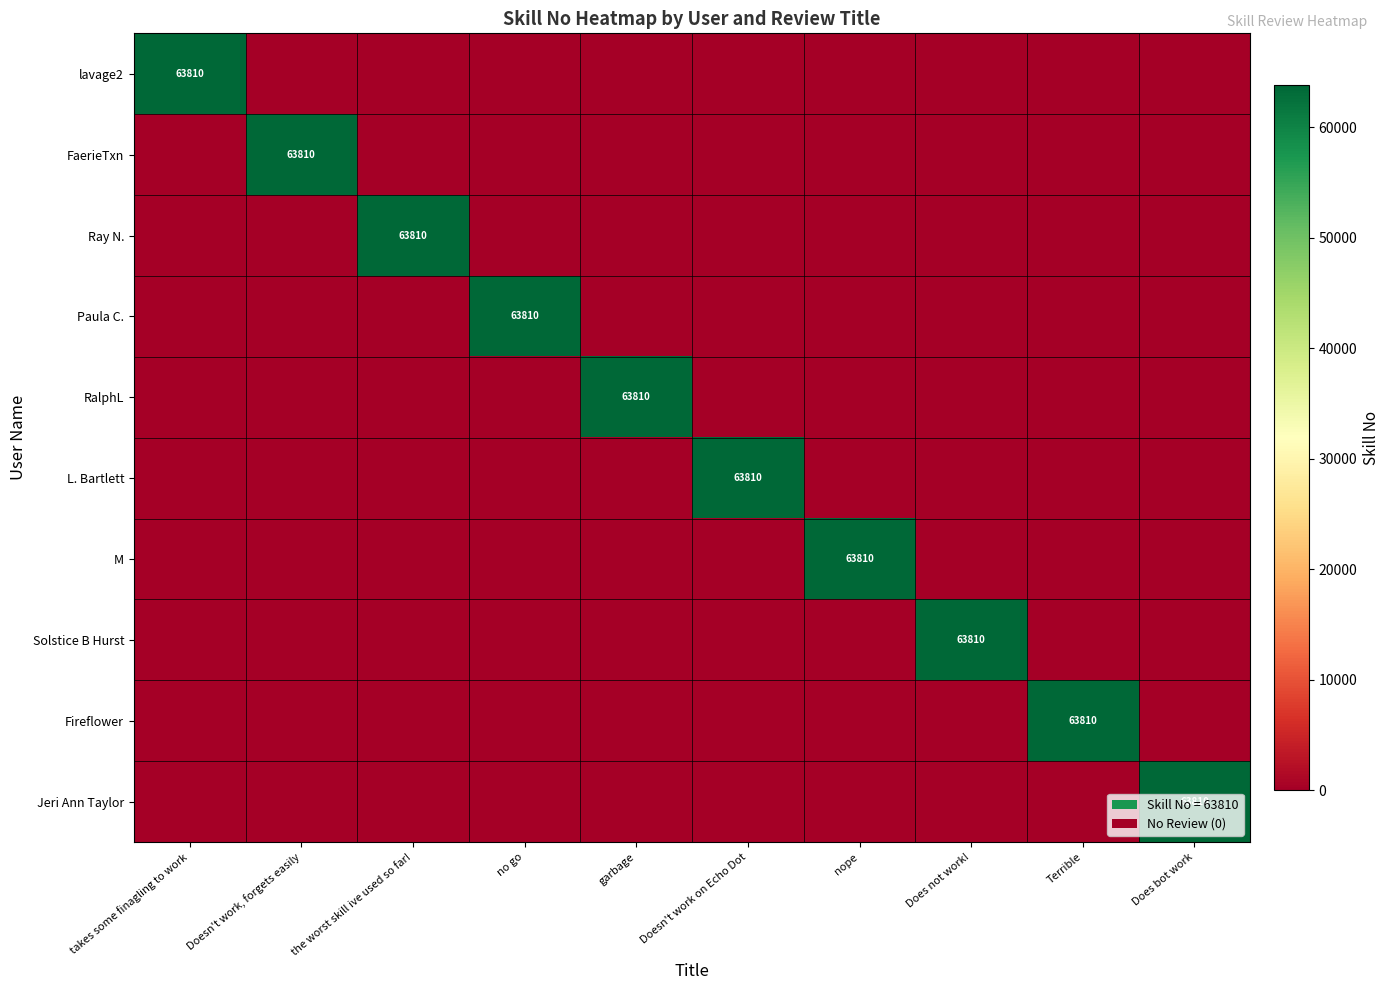

The lavage2 series shows 63810 at takes some finagling to work. True or false?

True